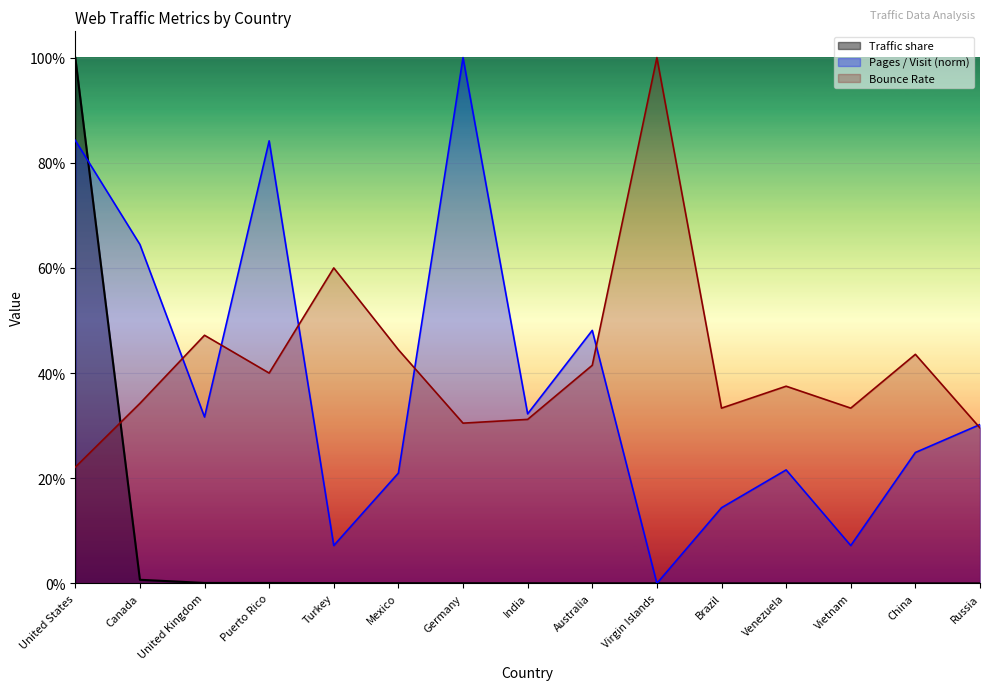

What are all the series names shown in the legend?

Traffic share, Pages / Visit (norm), Bounce Rate